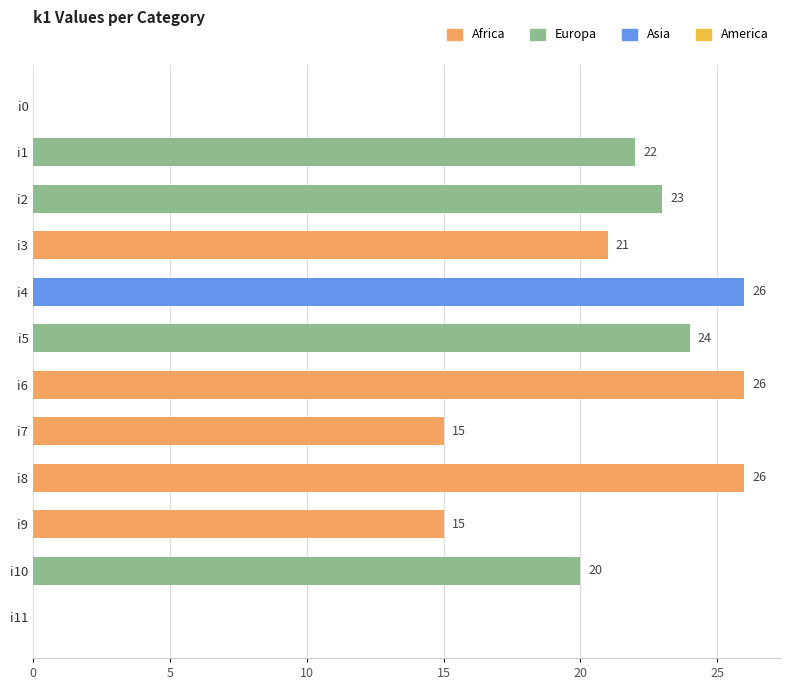

Reading top to bottom, extract all data points from this chart.

i0=0	i1=22	i2=23	i3=21	i4=26	i5=24	i6=26	i7=15	i8=26	i9=15	i10=20	i11=0